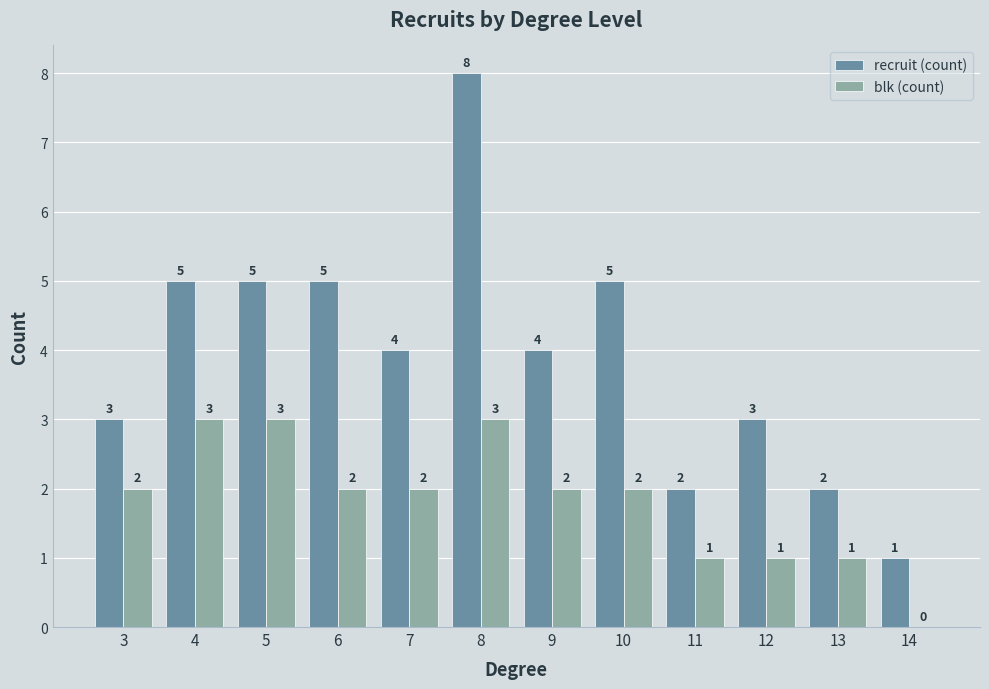

What is the greatest value displayed?

8